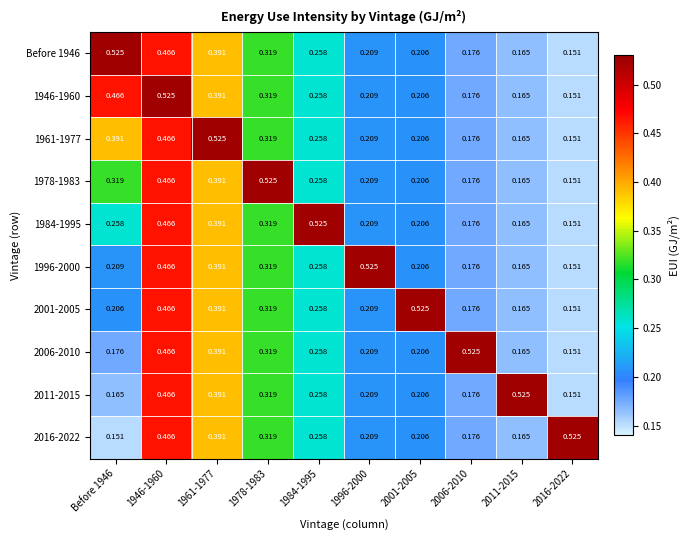

Is the value of 1978-1983 at 2006-2010 greater than the value of 1996-2000 at 1978-1983?

No